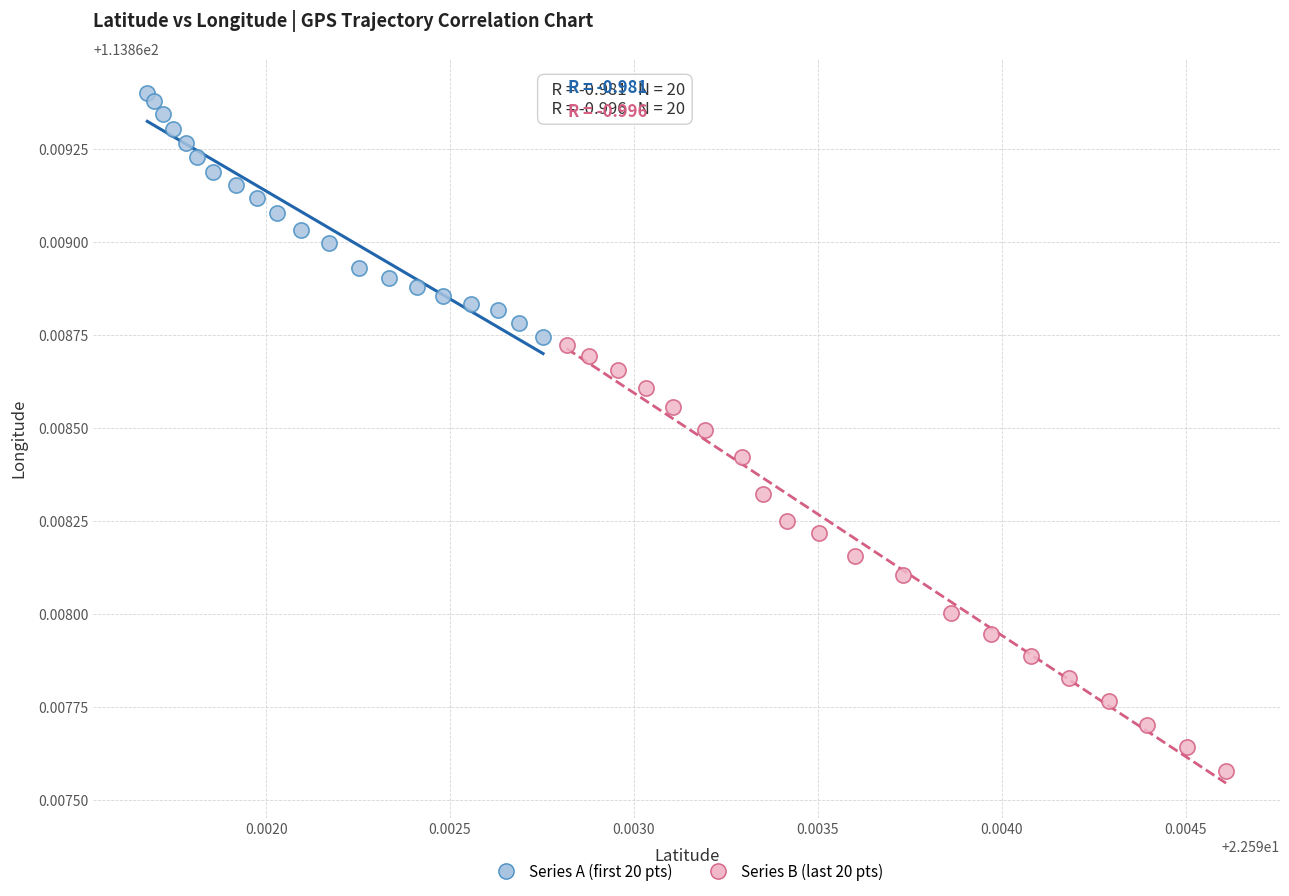

Which series reaches the minimum Y coordinate?

Series B (last 20 pts)